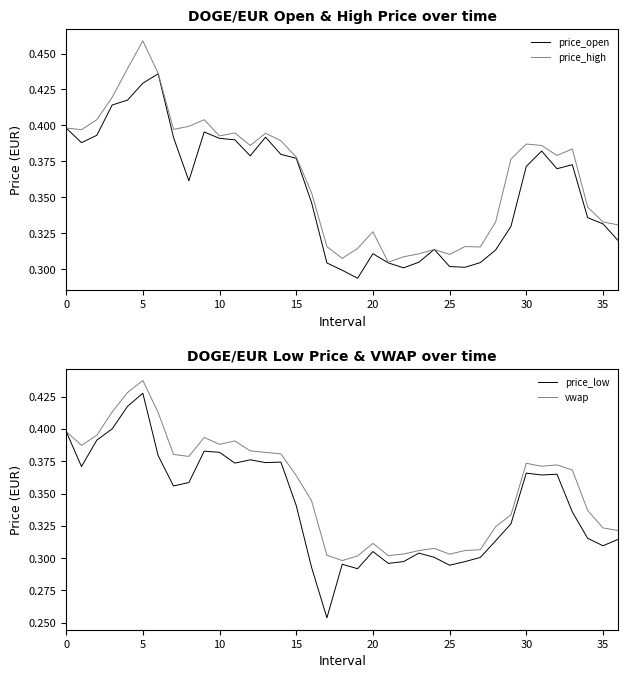

How many categories are shown in the chart?

37